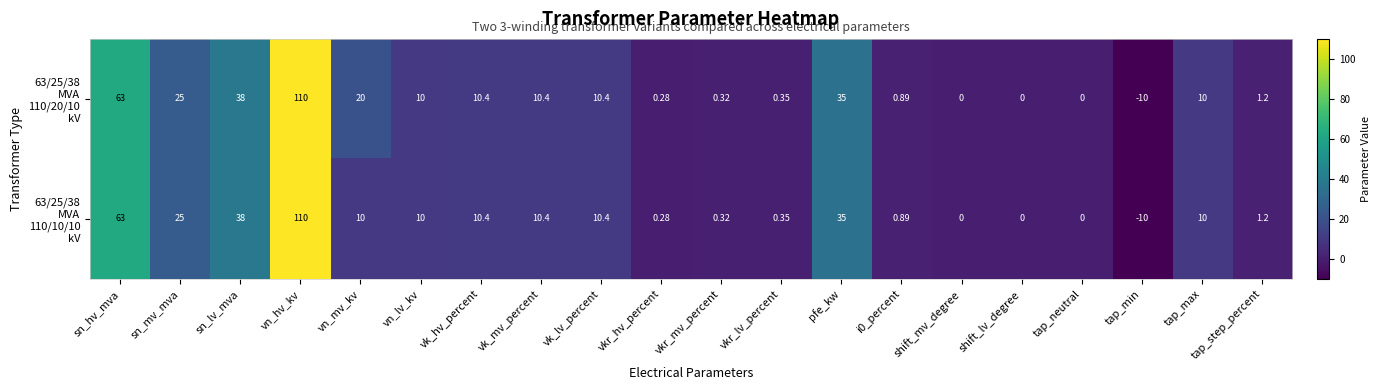

At which category is the sum across all series the highest?

vn_hv_kv